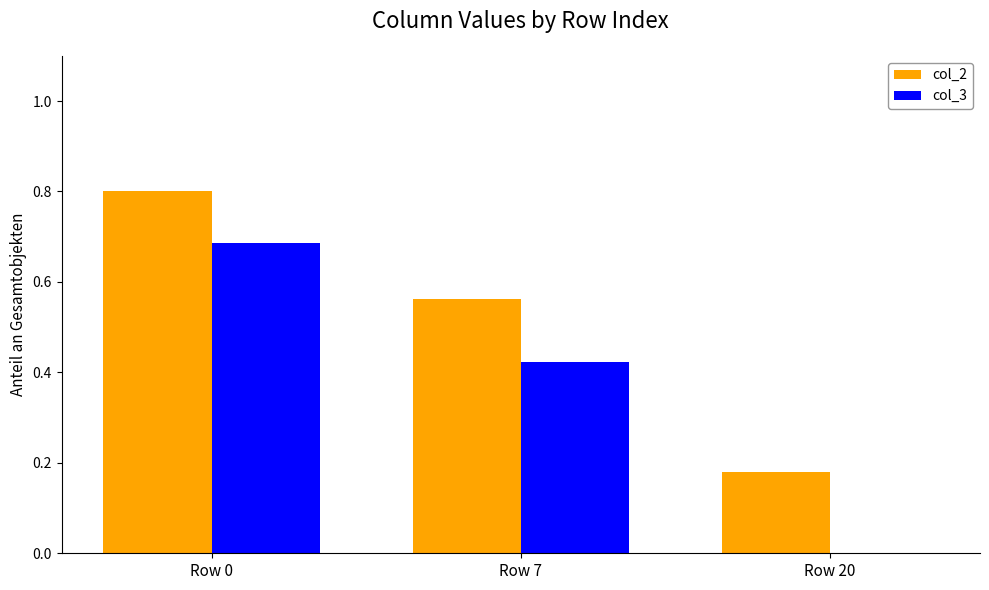

Is it true that col_3 equals 0.3 at Row 20?

False